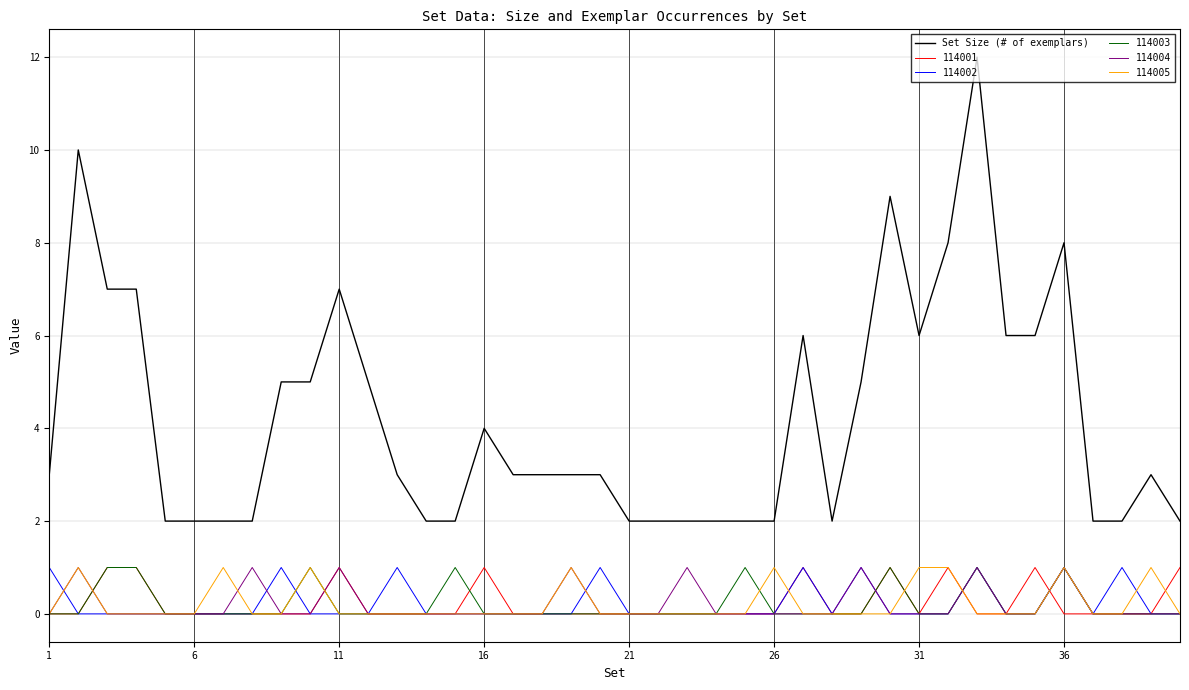

Which series has the widest spread of values?

Set Size (# of exemplars)